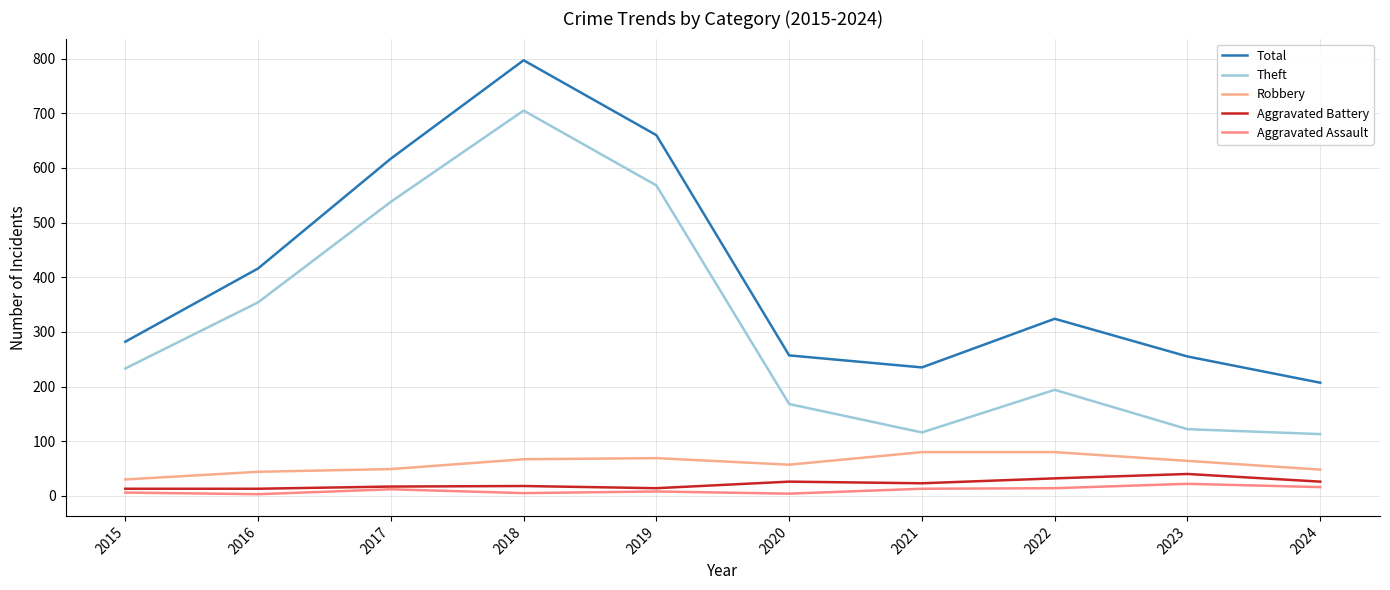

Does the chart display data point markers on the line(s)?

No